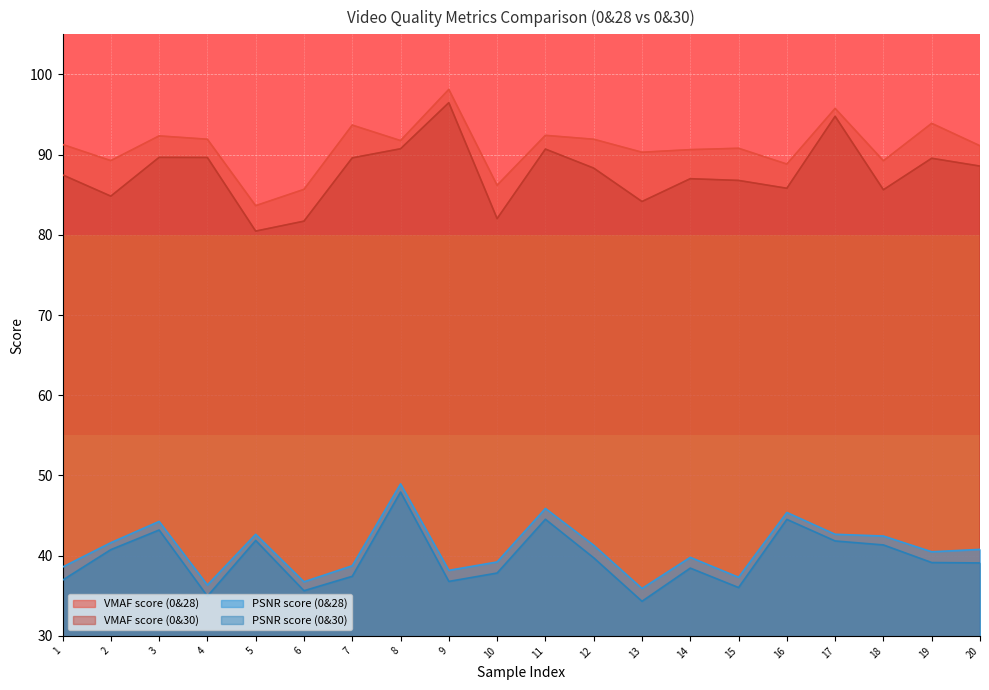

Where is the first local minimum for VMAF score (0&28)?

2